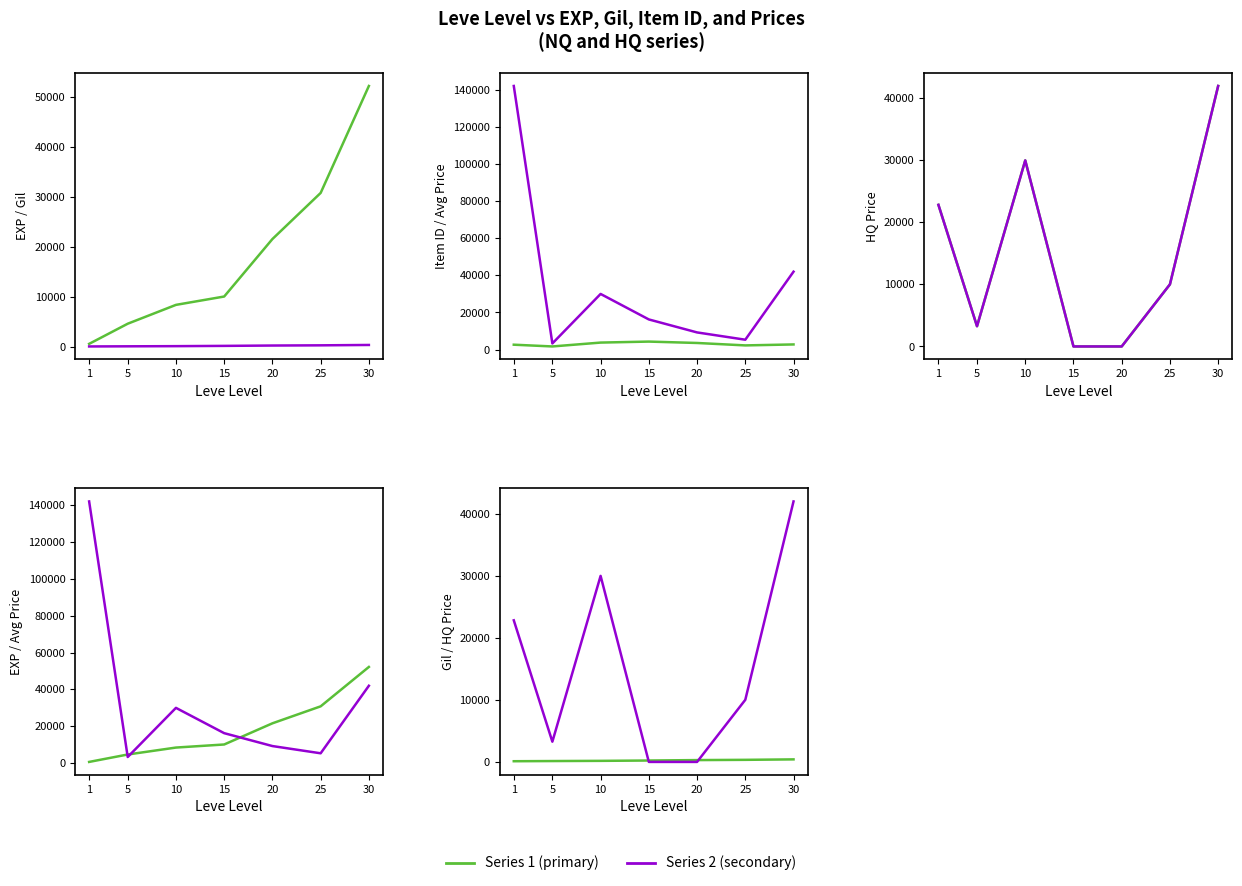

What is the value of the Leve EXP point at the 2nd from the left?

4660